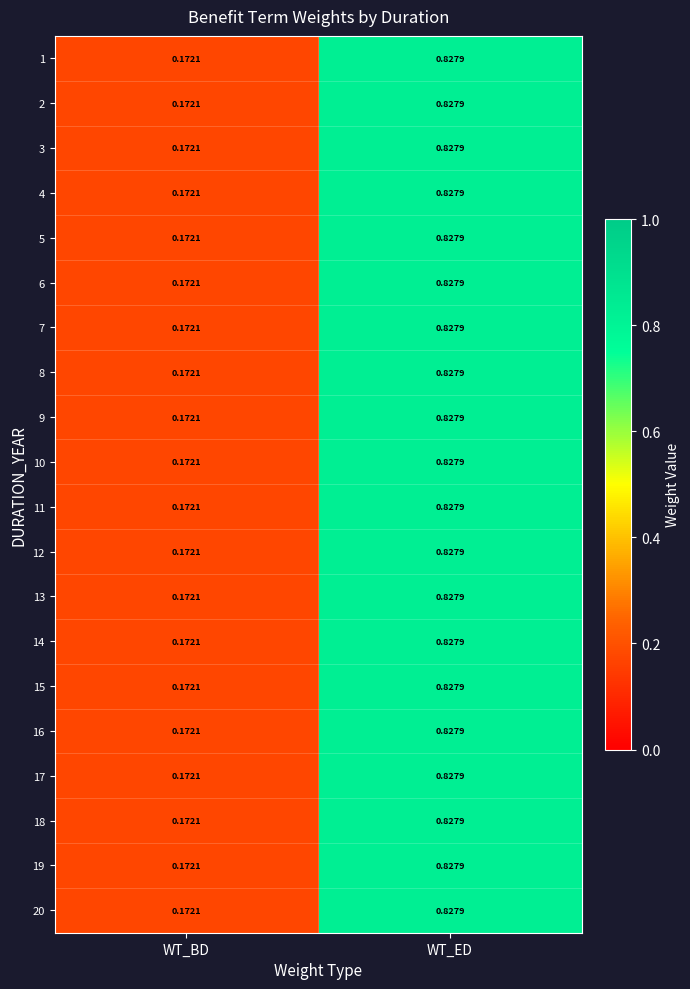

At which label is 18 closest to 0?

WT_BD